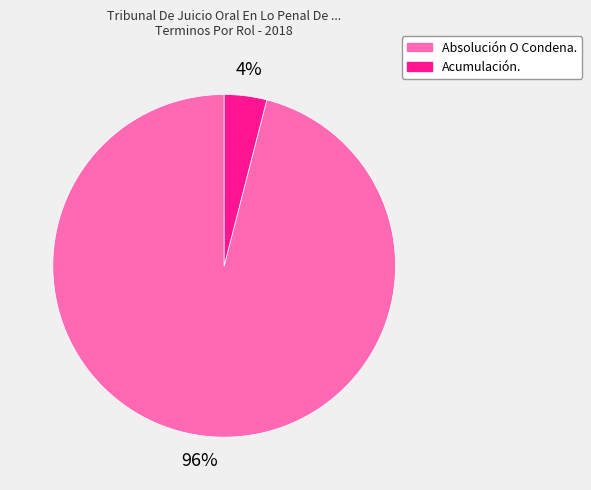

Which category has the biggest portion of the pie?

Absolución O Condena.